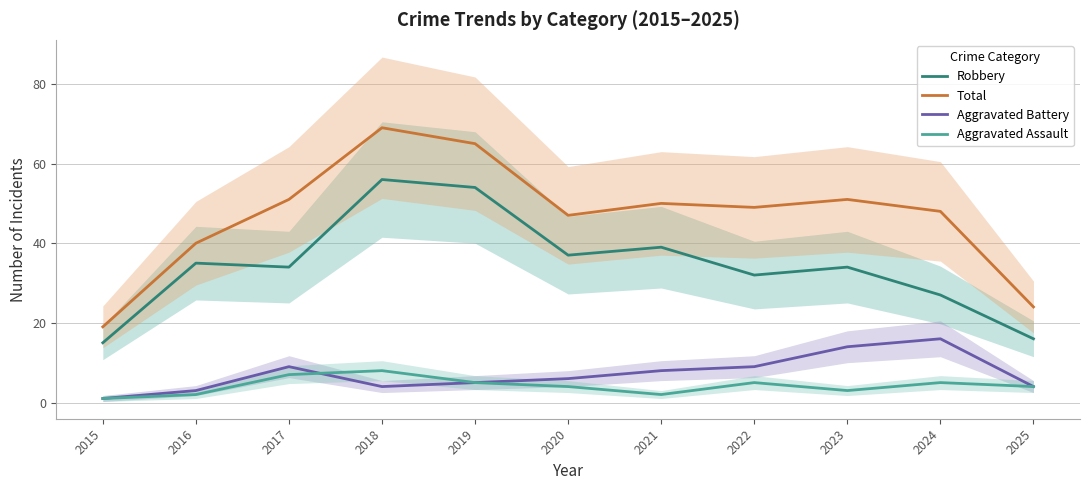

Which category has the highest value in the Total series?

2018